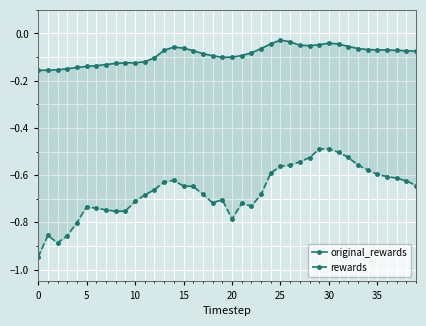

The value of rewards at 31 is -0.2. True or false?

False